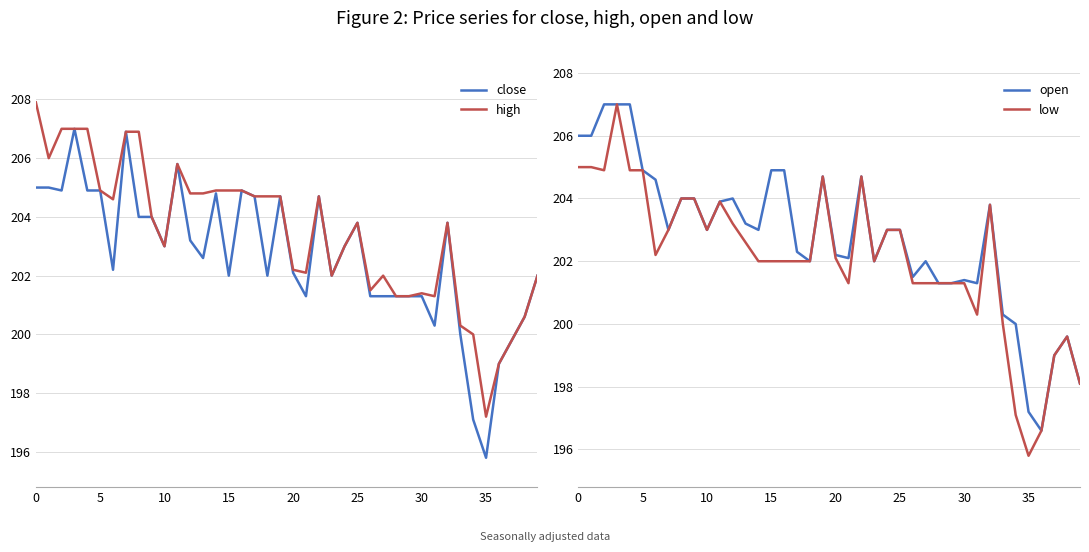

Is it true that open equals 99.8 at 39?

False